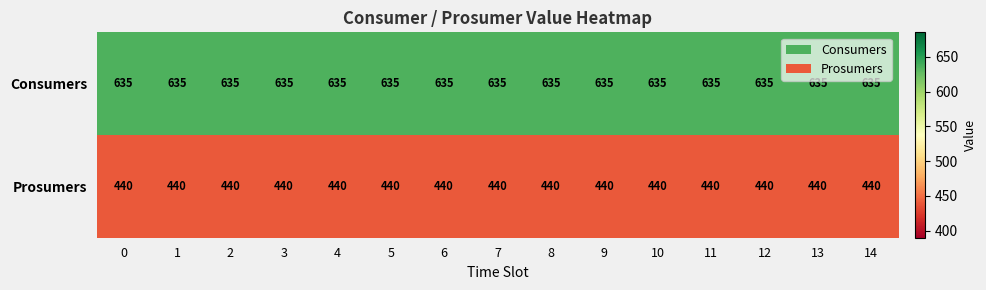

True or false: Prosumers has a value of 440 at 12.

True